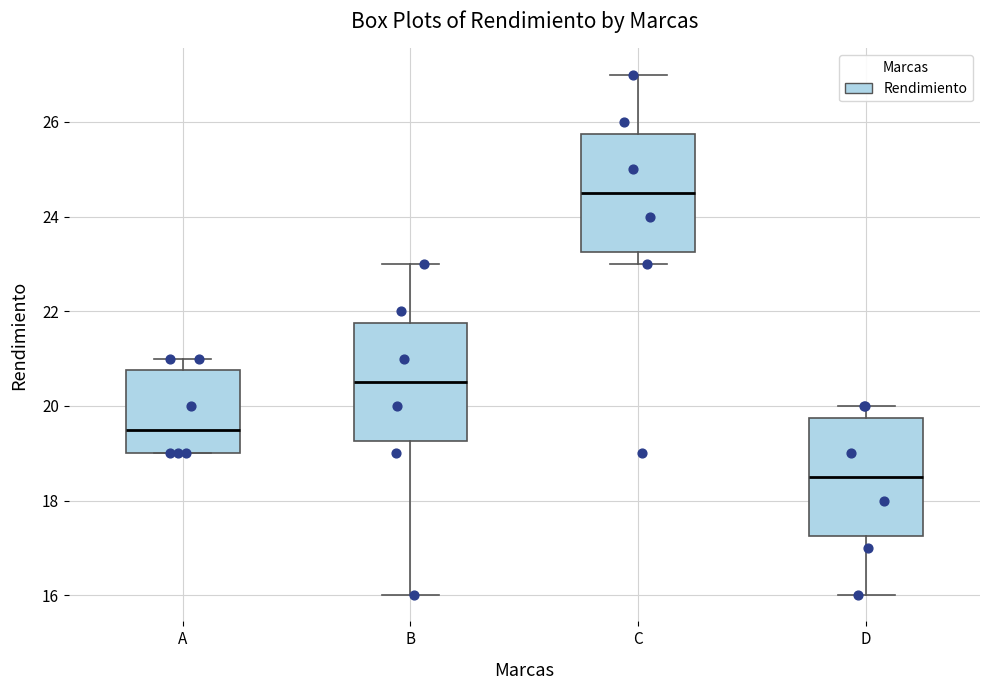

Reading left to right, transcribe this box plot: for each box, give where its median line is, the range the box spans, and where its two whiskers end, as read against the y-axis. The values are not printed on the chart, so give them approximately, as read against the axis.

A: median 19.6, box 19.0 to 20.8, whiskers 19.0 to 21.0
B: median 20.6, box 19.2 to 21.8, whiskers 16.0 to 23.0
C: median 24.6, box 23.2 to 25.8, whiskers 23.0 to 27.0
D: median 18.6, box 17.2 to 19.8, whiskers 16.0 to 20.0